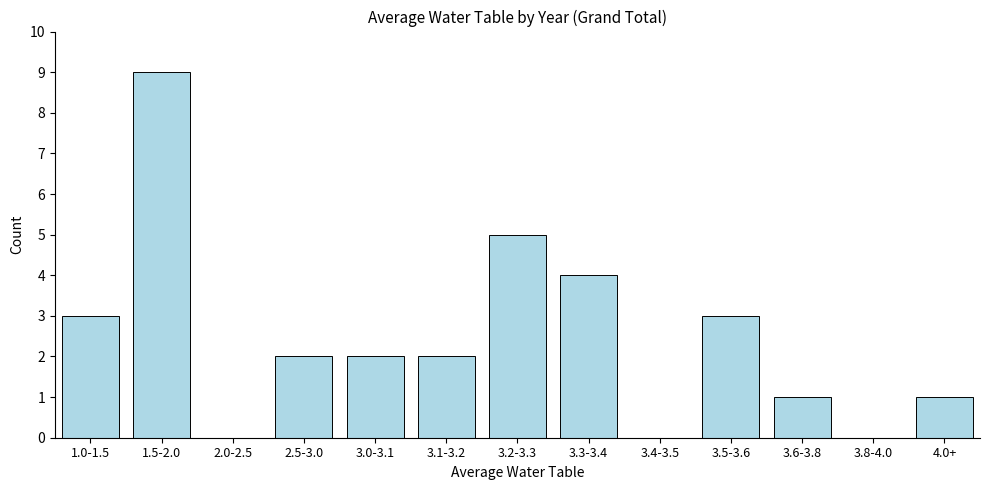

Reading right to left, transcribe all the data shown in this chart.

4.0+=1	3.8-4.0=0	3.6-3.8=1	3.5-3.6=3	3.4-3.5=0	3.3-3.4=4	3.2-3.3=5	3.1-3.2=2	3.0-3.1=2	2.5-3.0=2	2.0-2.5=0	1.5-2.0=9	1.0-1.5=3